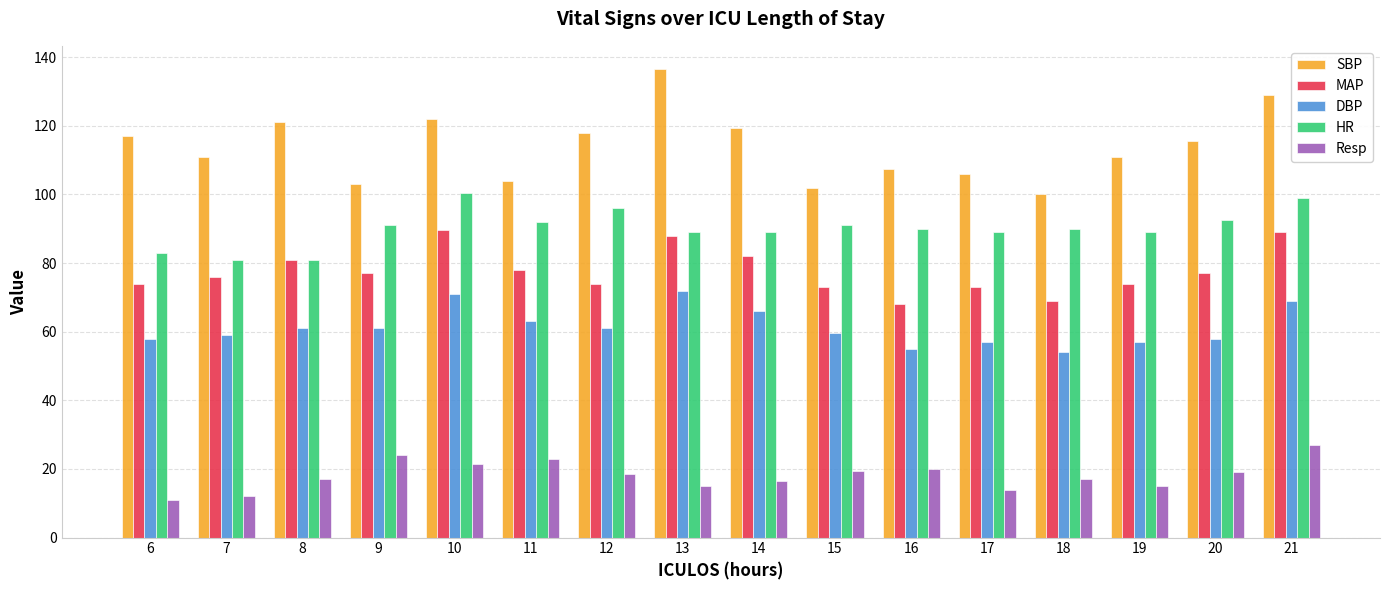

What is the total value across all series at 20?

362.0